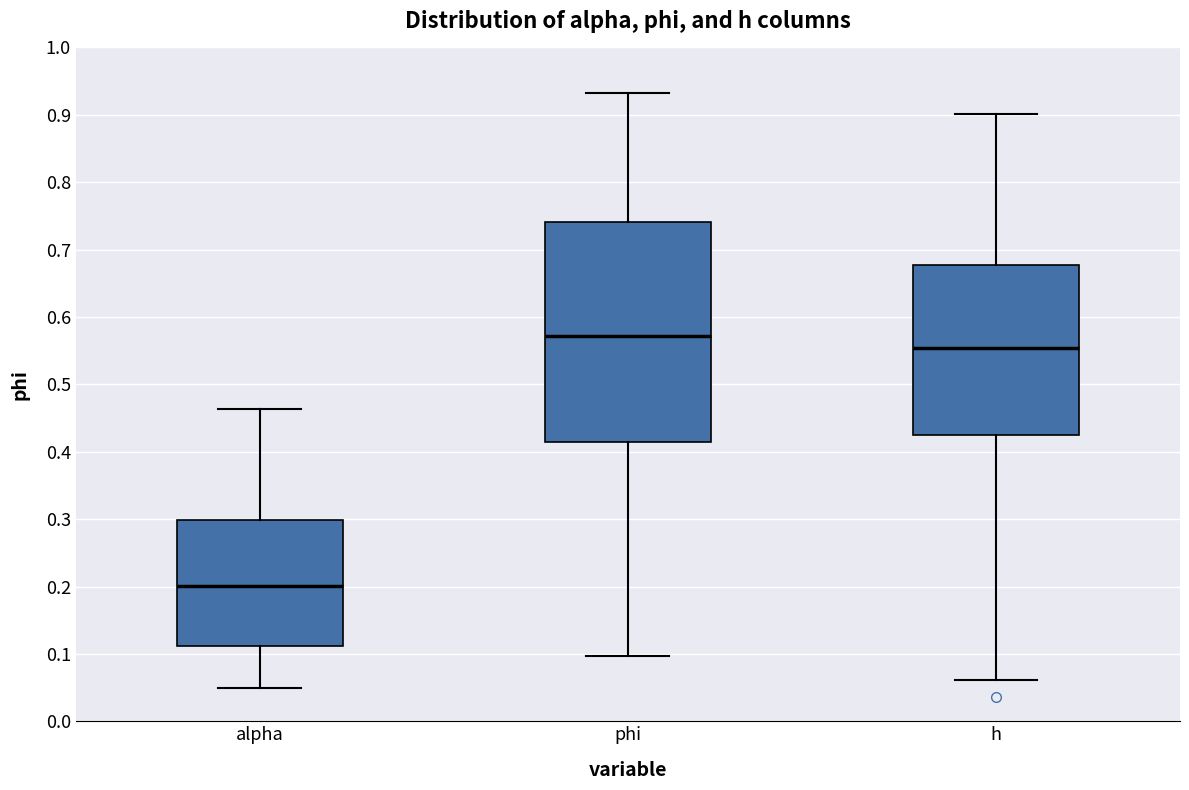

Which box's median line is the highest?

phi